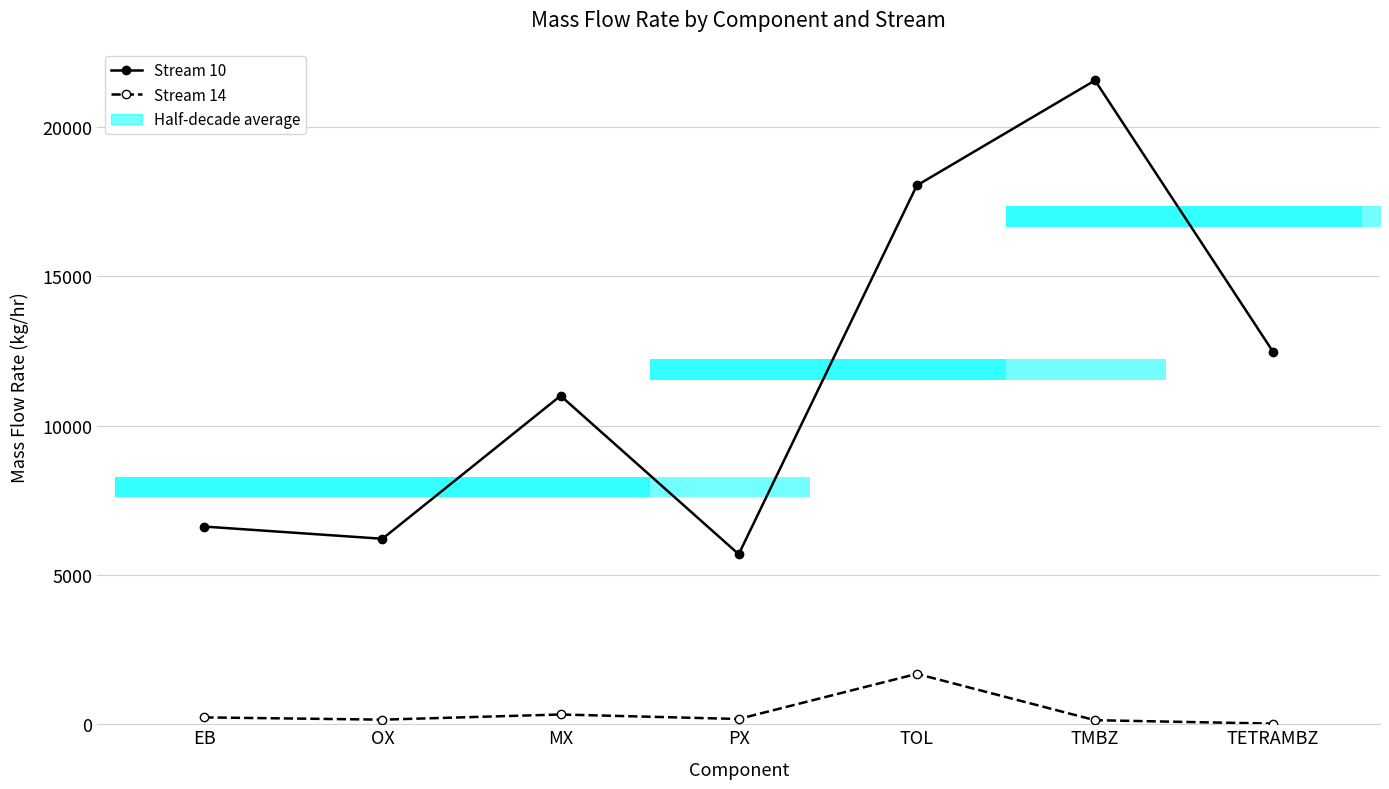

How many data points in Stream 10 are less than 10998?

3